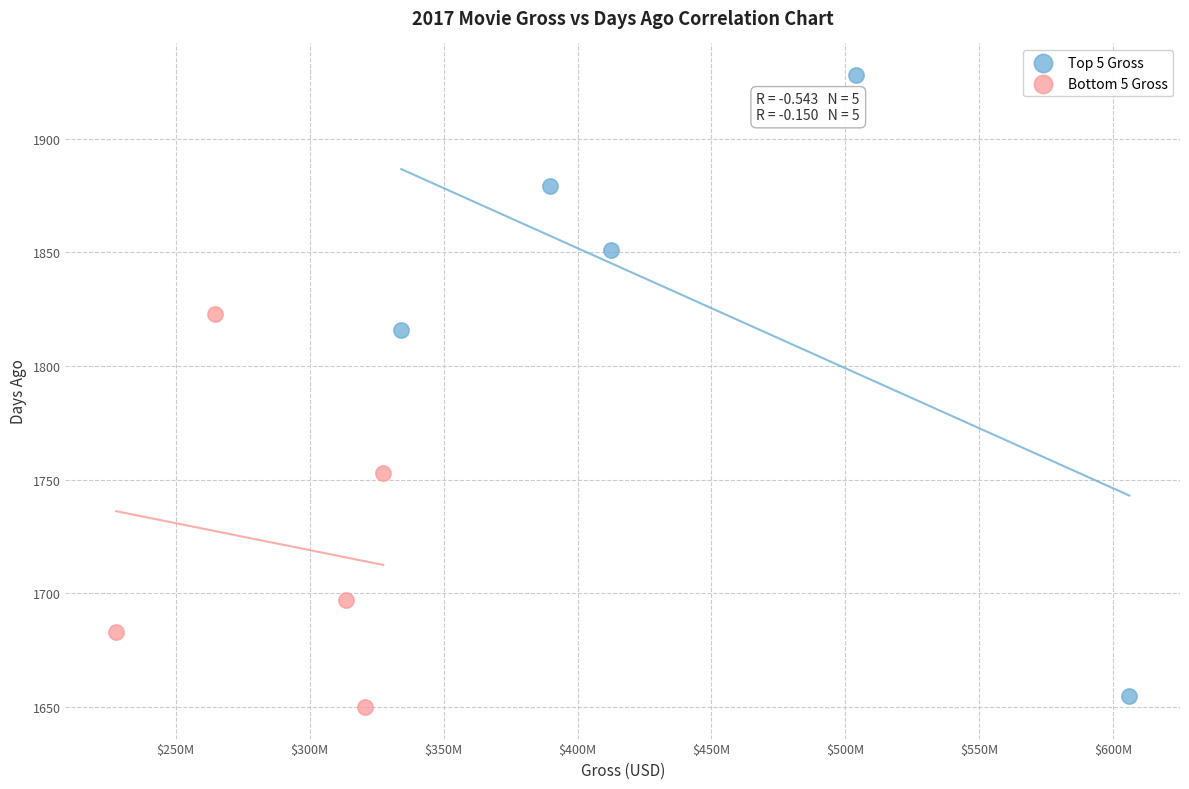

Which series has the widest spread of Y values?

Top 5 Gross